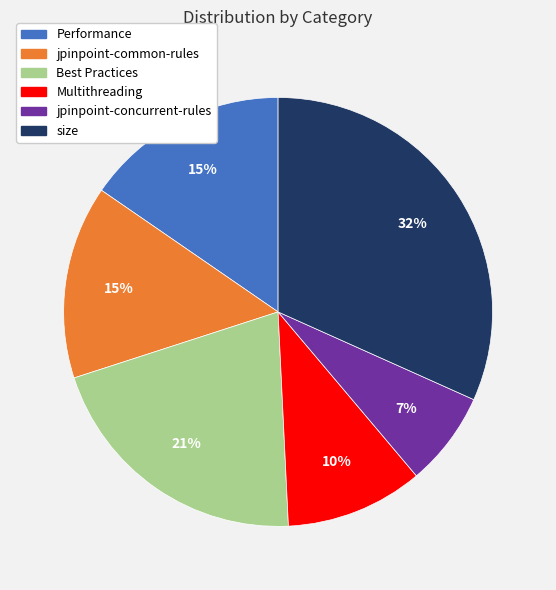

What is the smallest slice in the pie chart?

jpinpoint-concurrent-rules